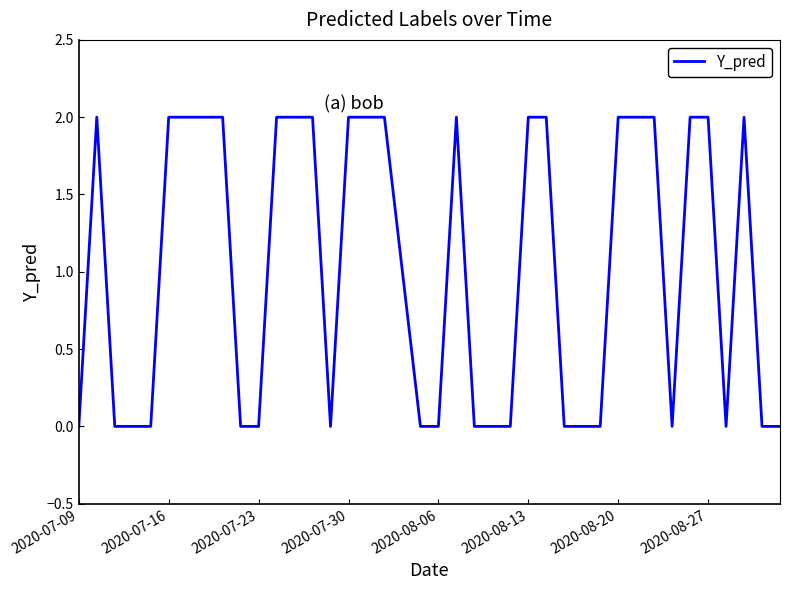

How many interior local peaks (higher than both neighbors) does the data have?

3